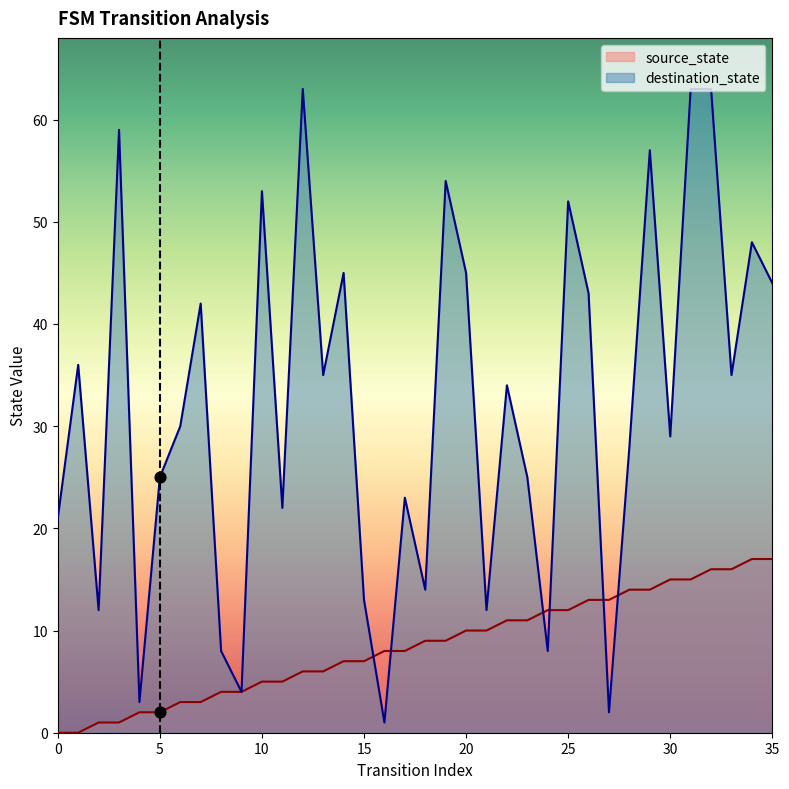

Which series contains the lowest Y value?

source_state